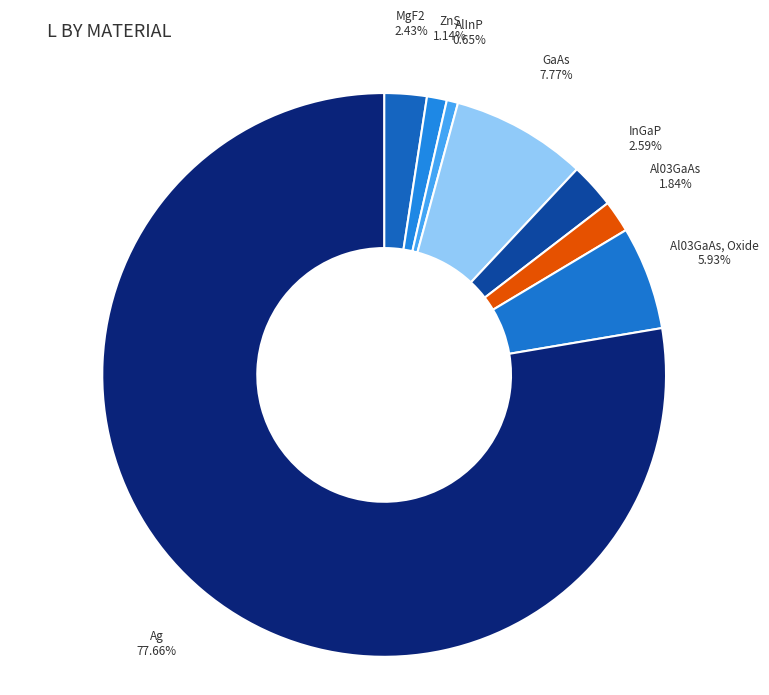

Is Ag the majority of the pie?

Yes